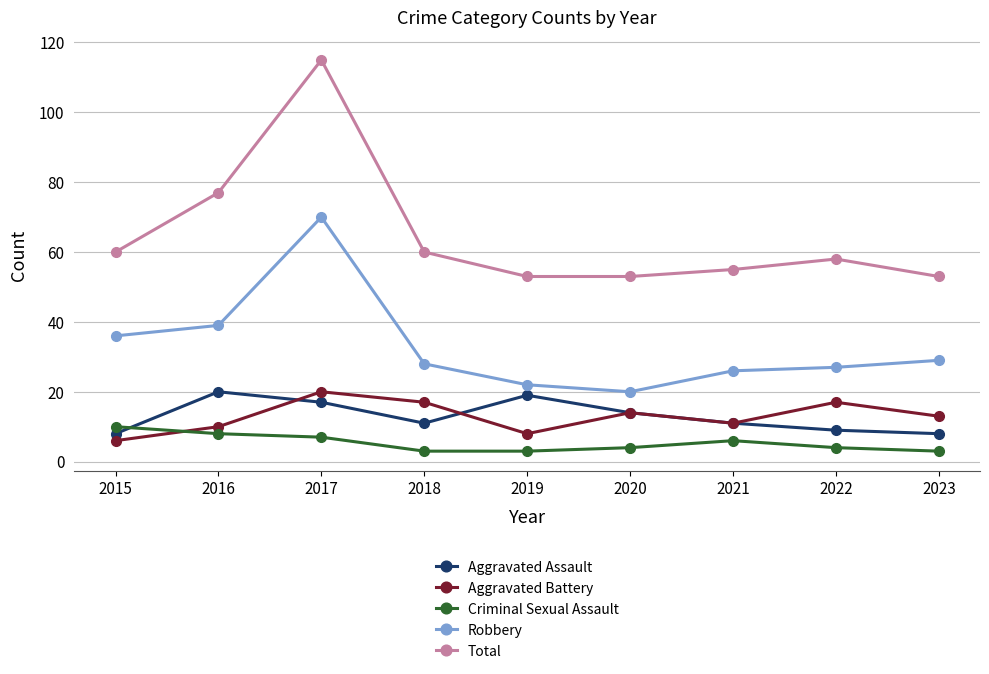

The value of Criminal Sexual Assault at 2015 is 15. True or false?

False